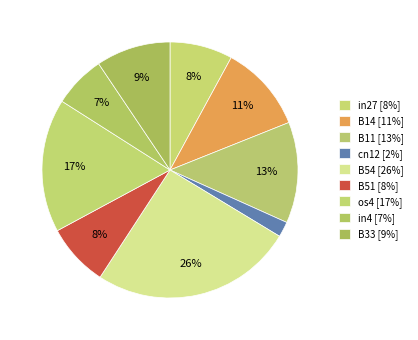

Count the number of slices in the pie.

9